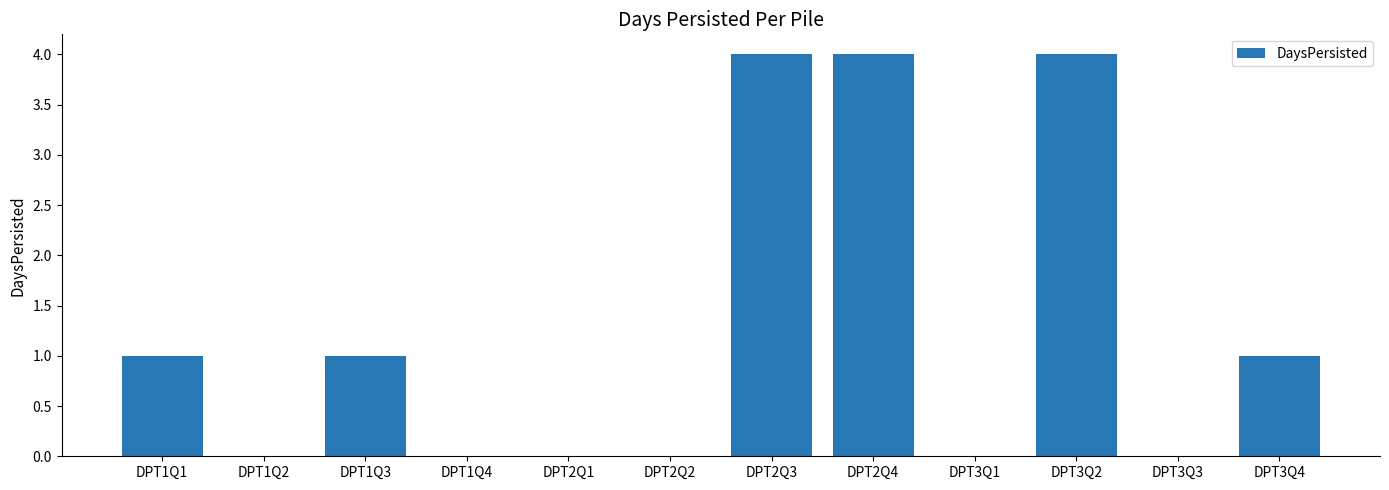

Is it true that the value at DPT3Q4 is 1?

True